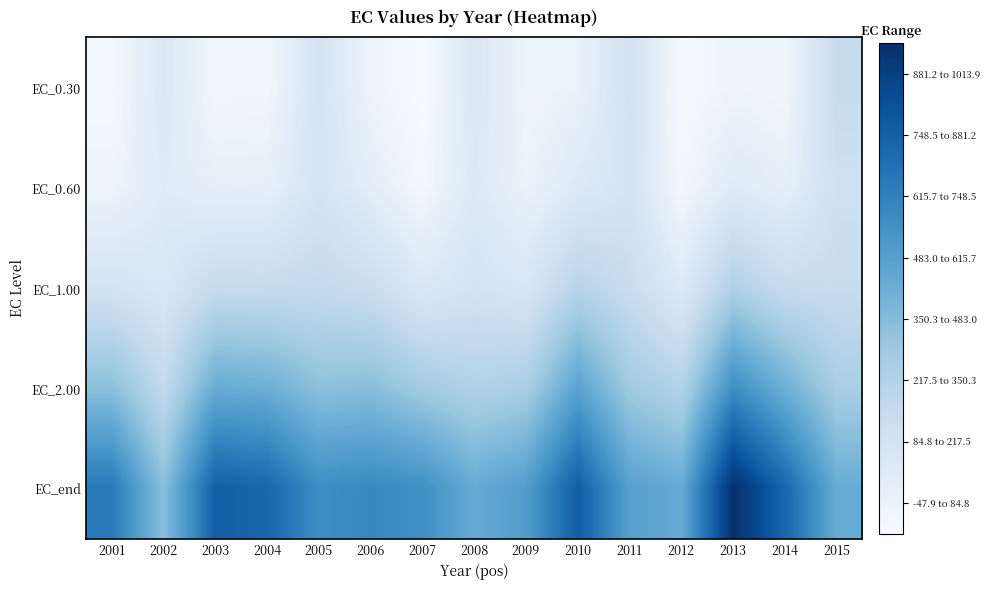

Rank the series at 2003 from highest to lowest value.

EC_end, EC_2.00, EC_1.00, EC_0.60, EC_0.30